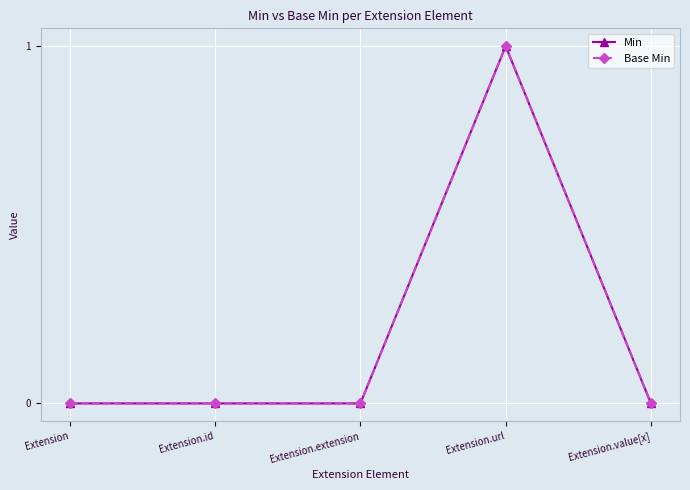

What is the sum of all Base Min values?

1